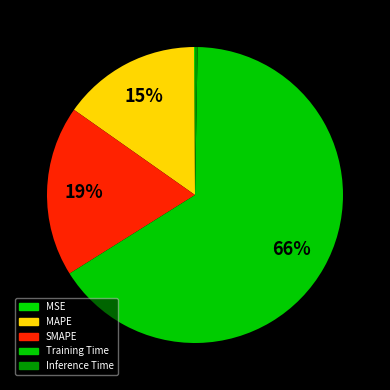

How many slices are in this pie chart?

5